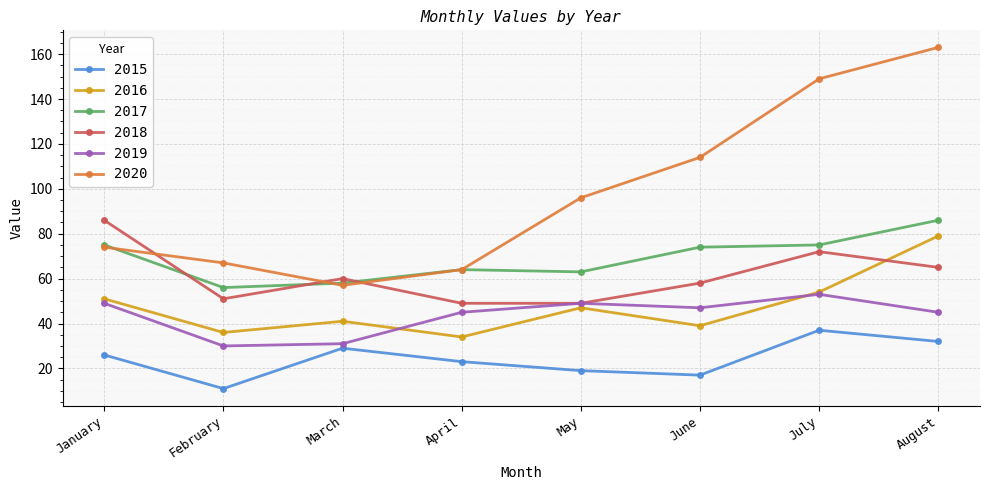

Where is the first local minimum for 2020?

March